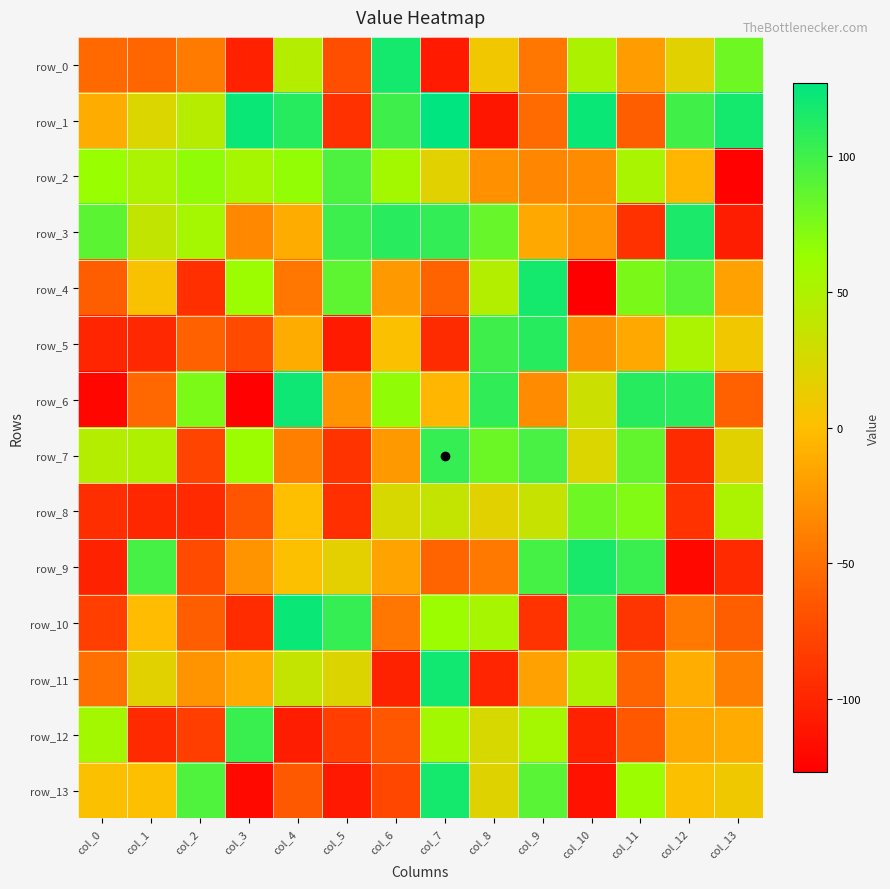

Where does the row_4 series first go above 3?

col_3